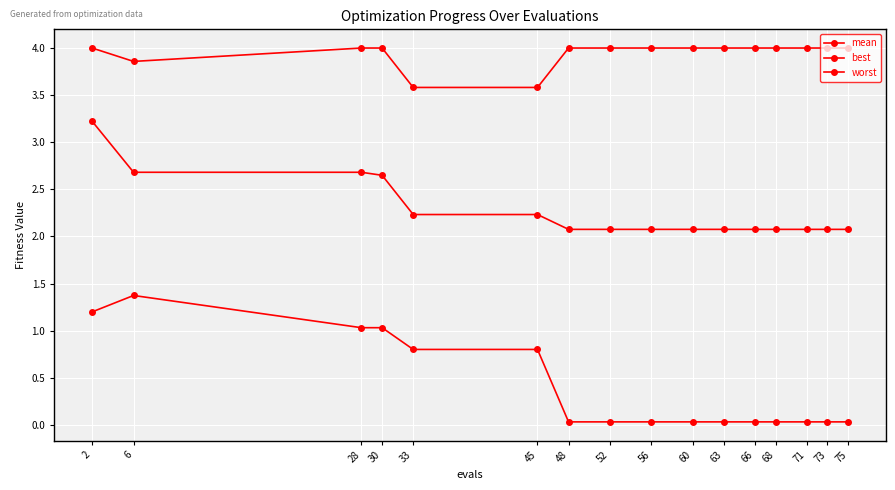

Which has a higher value, 75 or 48?

75